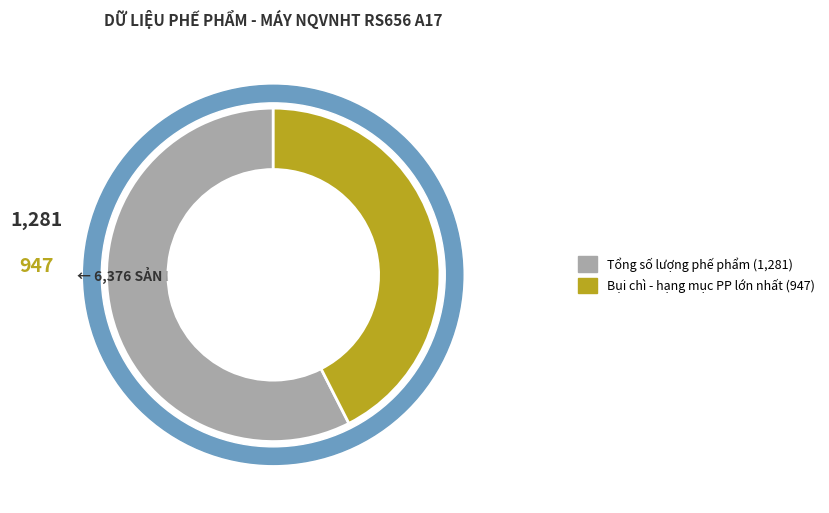

Count the number of slices in the pie.

9